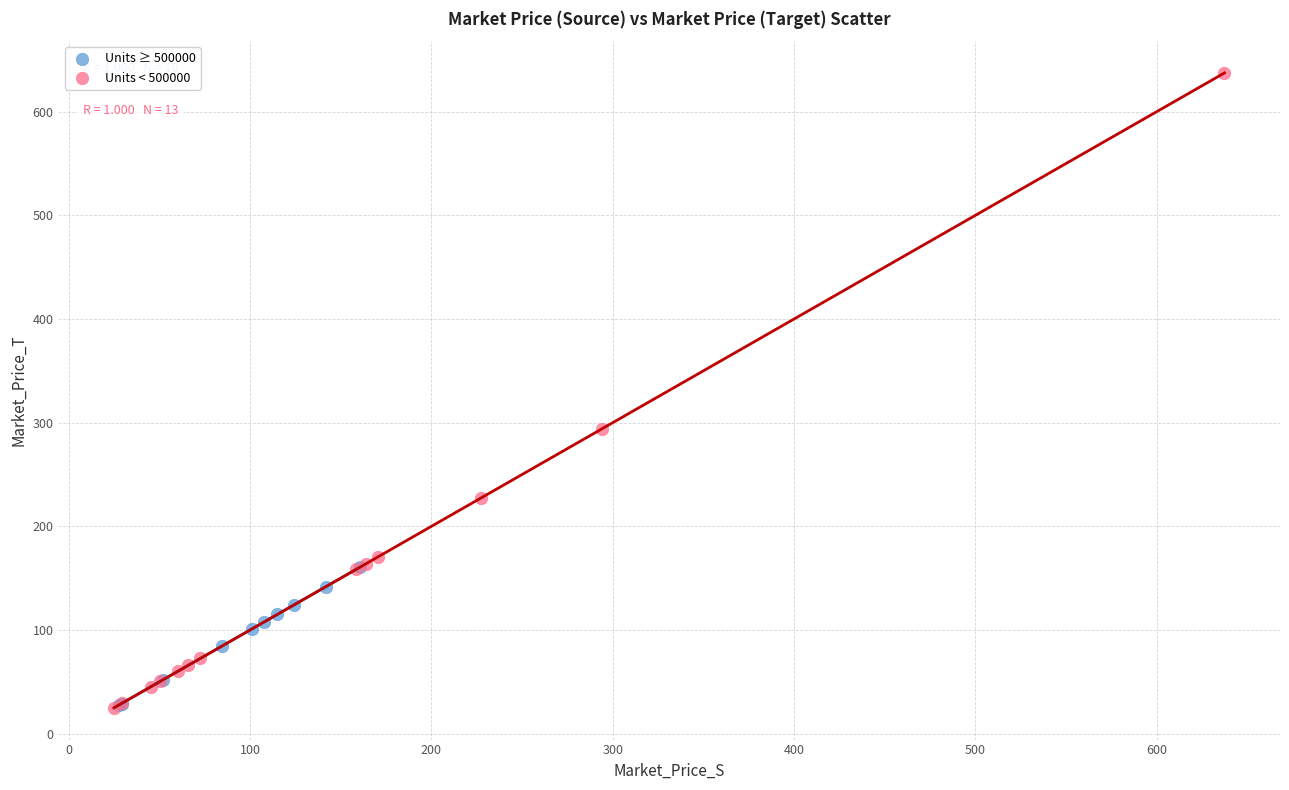

Which series contains the highest Y value?

Units < 500000